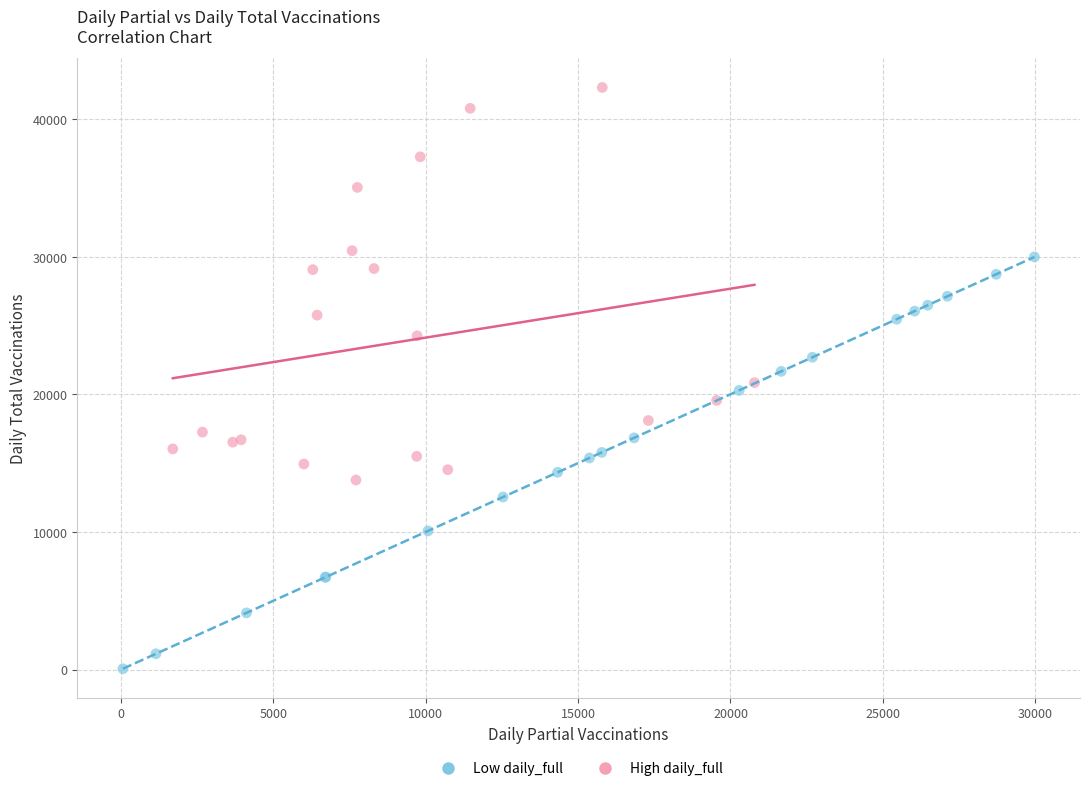

Which series contains the highest Y value?

High daily_full